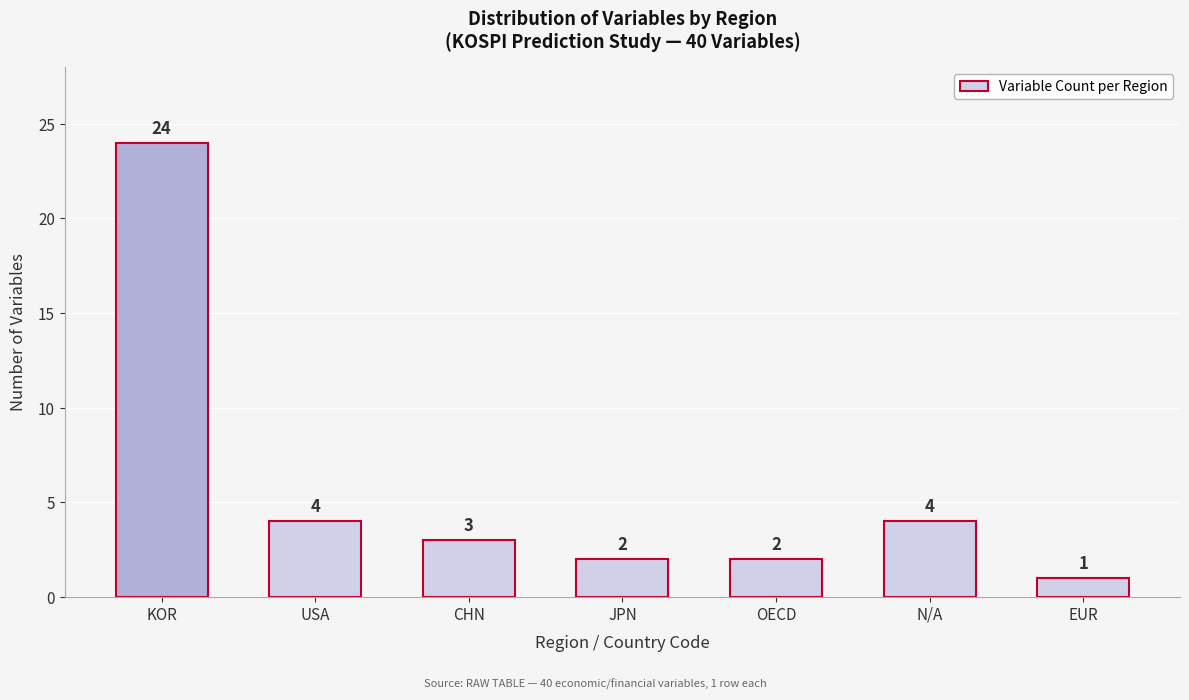

Reading left to right, transcribe all the data shown in this chart.

KOR=24	USA=4	CHN=3	JPN=2	OECD=2	N/A=4	EUR=1